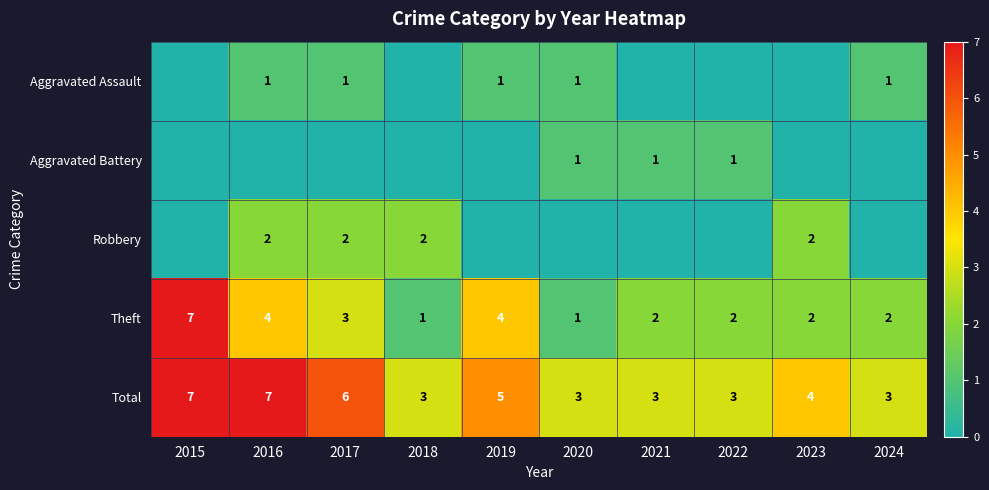

What is the total value across all series at 2024?

6